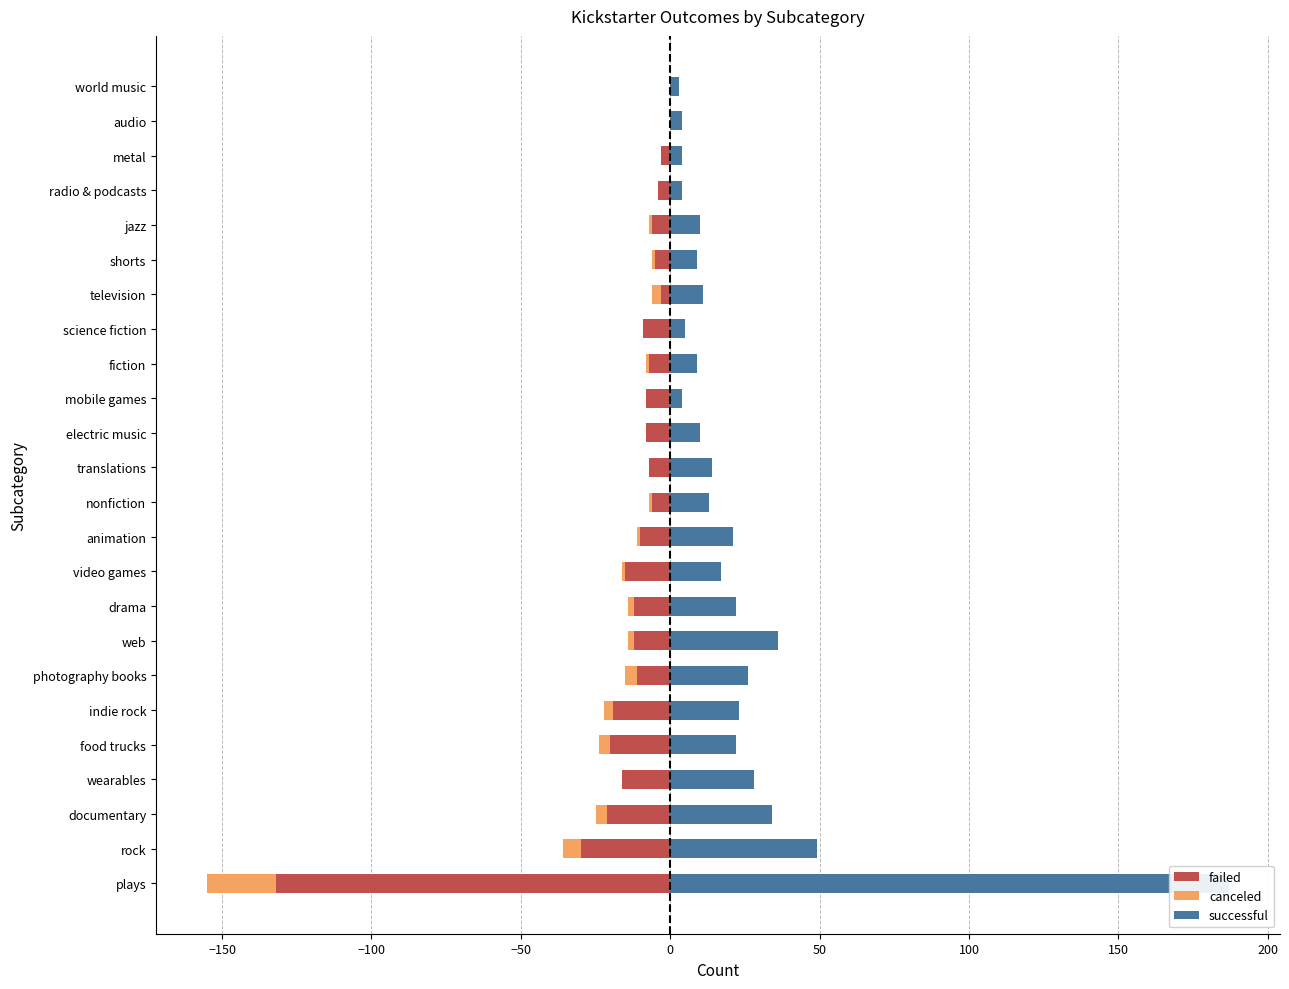

What are all the series names shown in the legend?

failed, canceled, successful